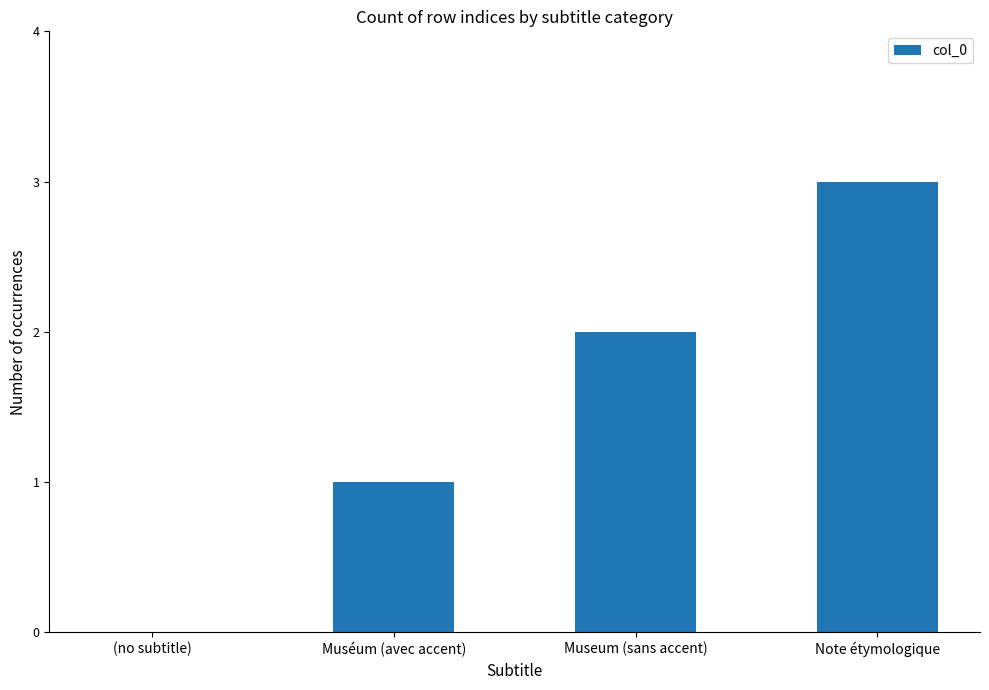

What is the sum of all values?

6